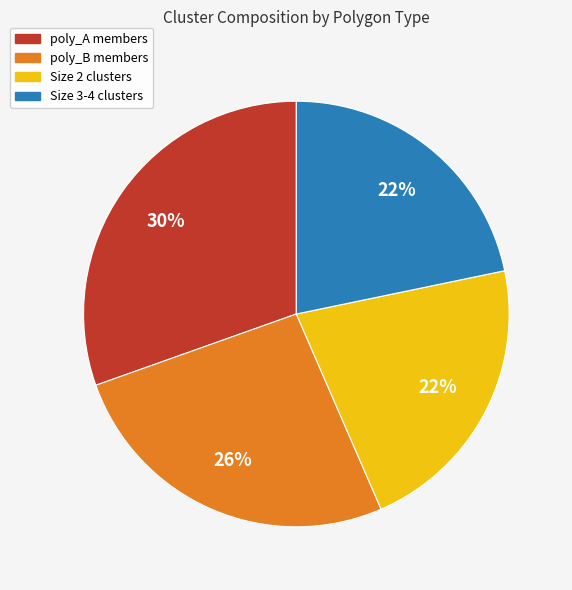

To the nearest percent, what portion does poly_B members represent?

26%